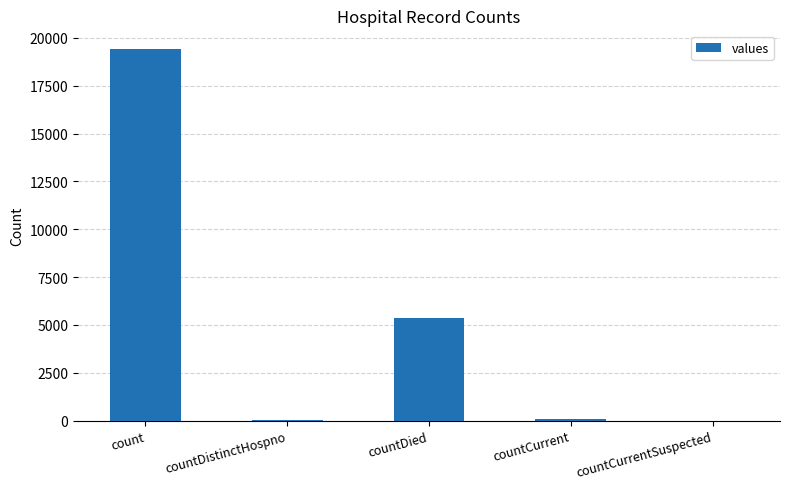

Count the number of data series in this chart.

1